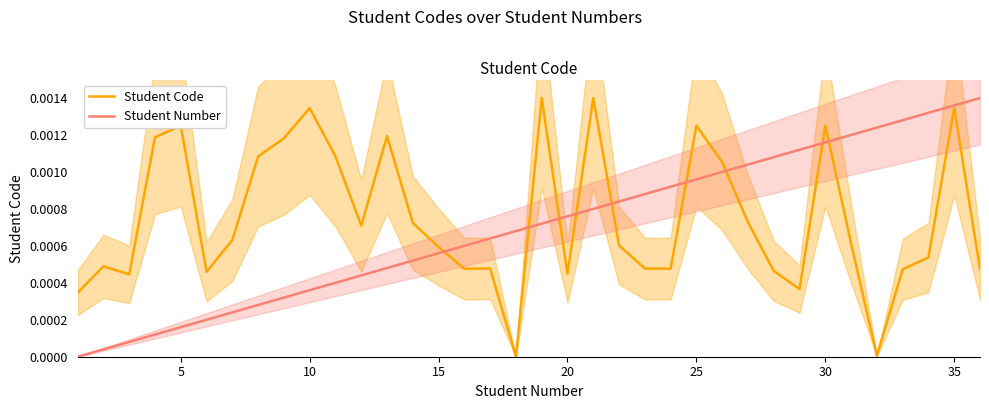

List the series in order of their overall mean, highest first.

Student Code, Student Number